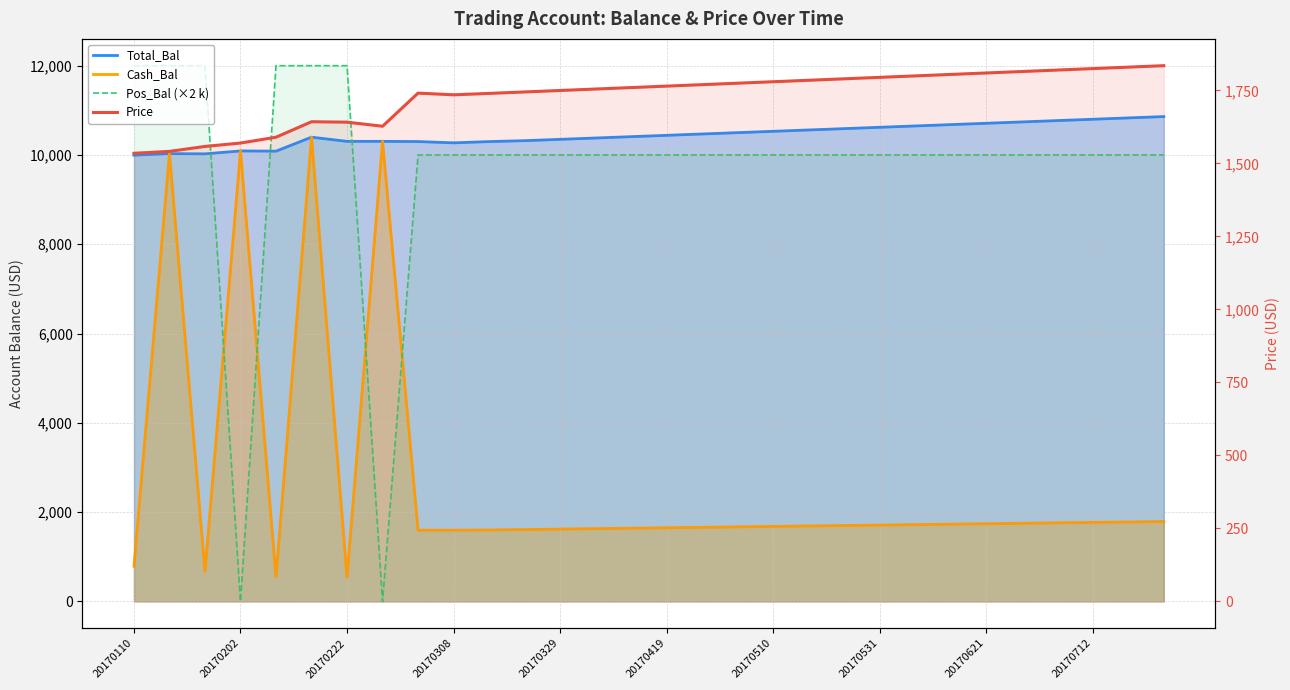

How many data points in Pos_Bal (×2 k) are above 10000?

6